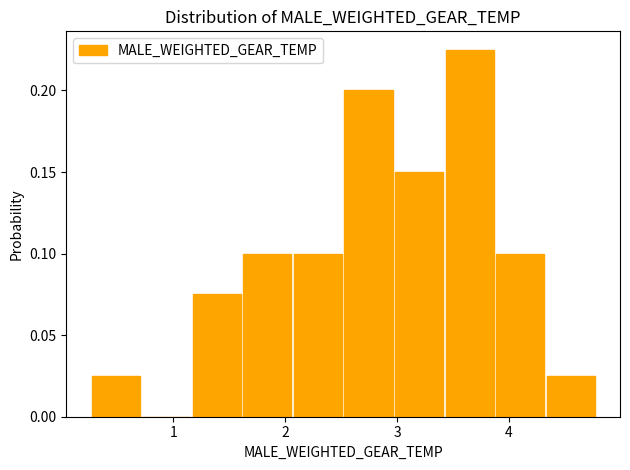

Reading left to right, list every bar in this chart as the range it spans on the x-axis followed by its height. Neither the bar edges nor the heights are printed on the chart, so give them approximately, as read against the axes.

0.3 to 0.7: 0.025
0.7 to 1.2: 0
1.2 to 1.6: 0.075
1.6 to 2.1: 0.100
2.1 to 2.5: 0.100
2.5 to 3.0: 0.200
3.0 to 3.4: 0.150
3.4 to 3.9: 0.225
3.9 to 4.3: 0.100
4.3 to 4.8: 0.025